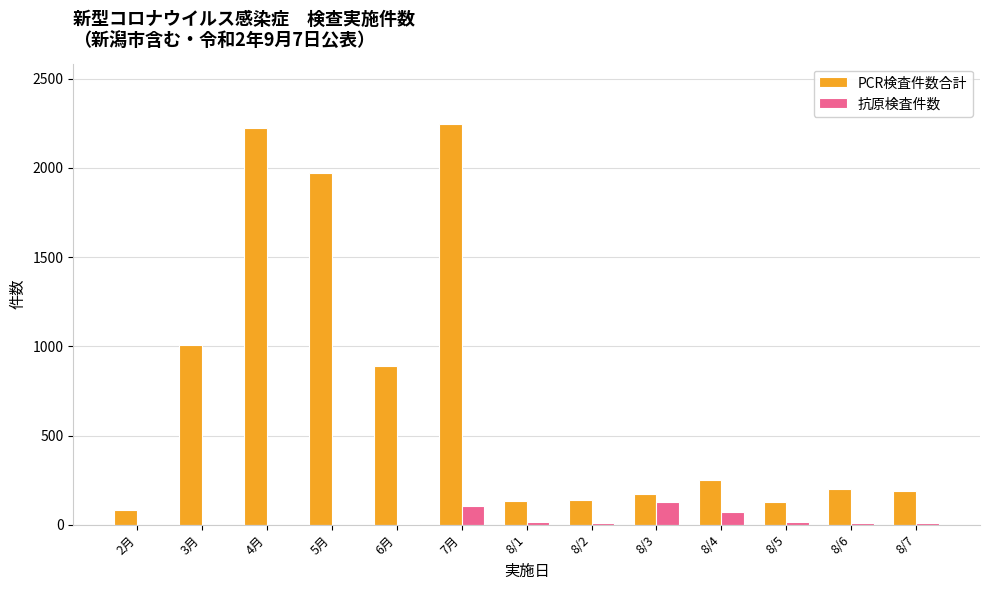

How many groups of bars are there?

13